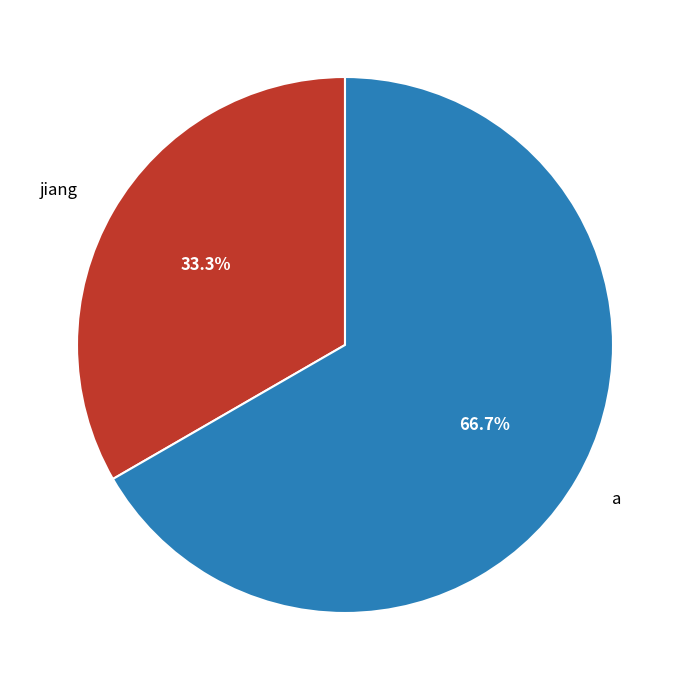

Which has a higher value, jiang or a?

a